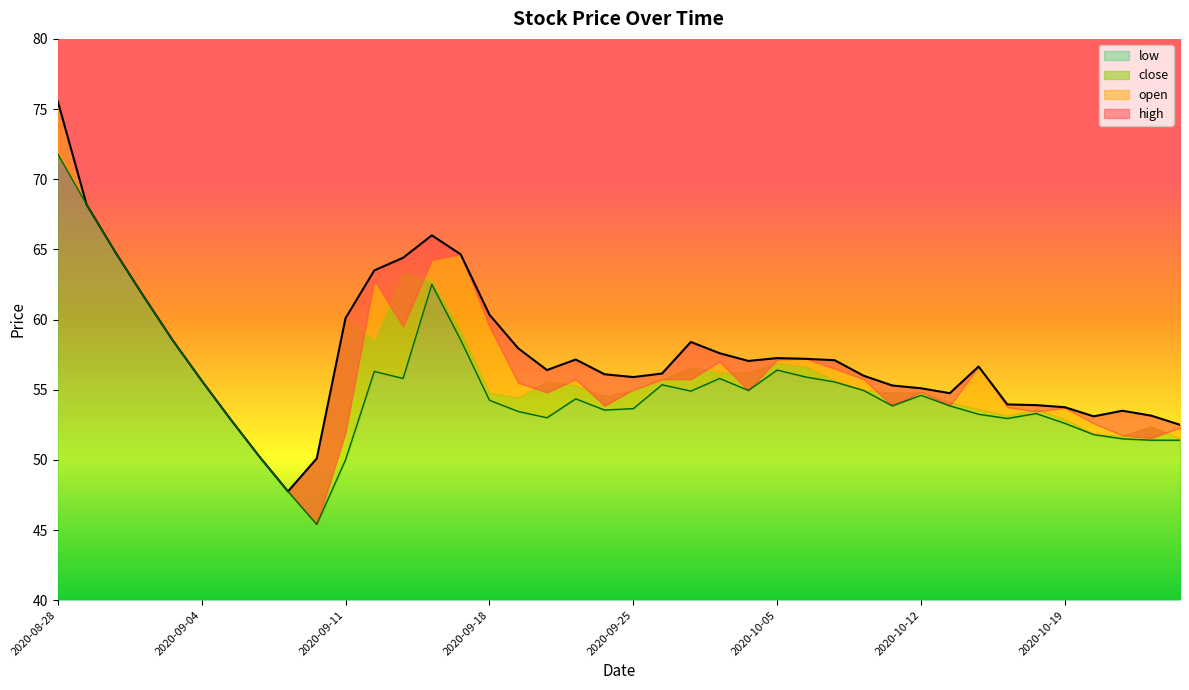

What is the maximum value for low?

71.8